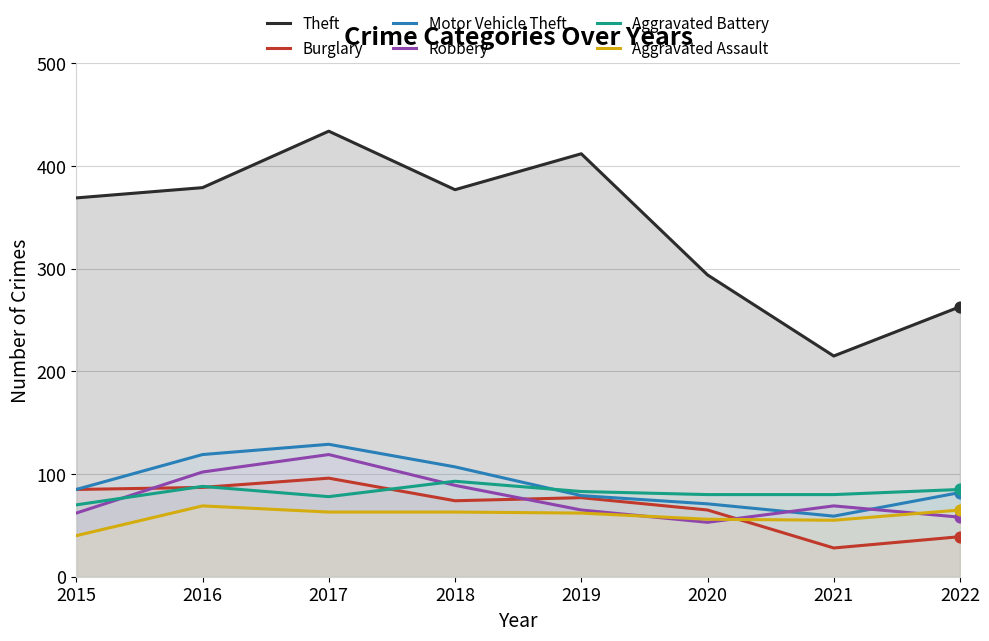

What are all the series names shown in the legend?

Theft, Burglary, Motor Vehicle Theft, Robbery, Aggravated Battery, Aggravated Assault